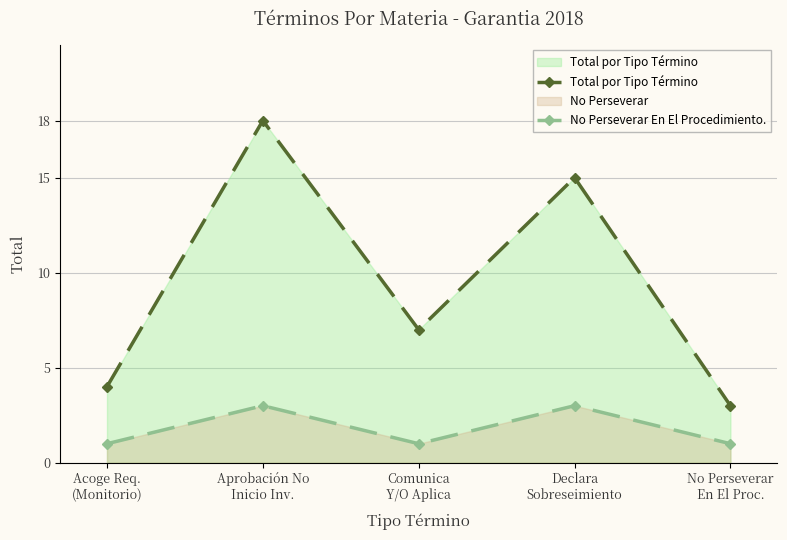

The No Perseverar En El Procedimiento. series shows 1 at Comunica
Y/O Aplica. True or false?

True